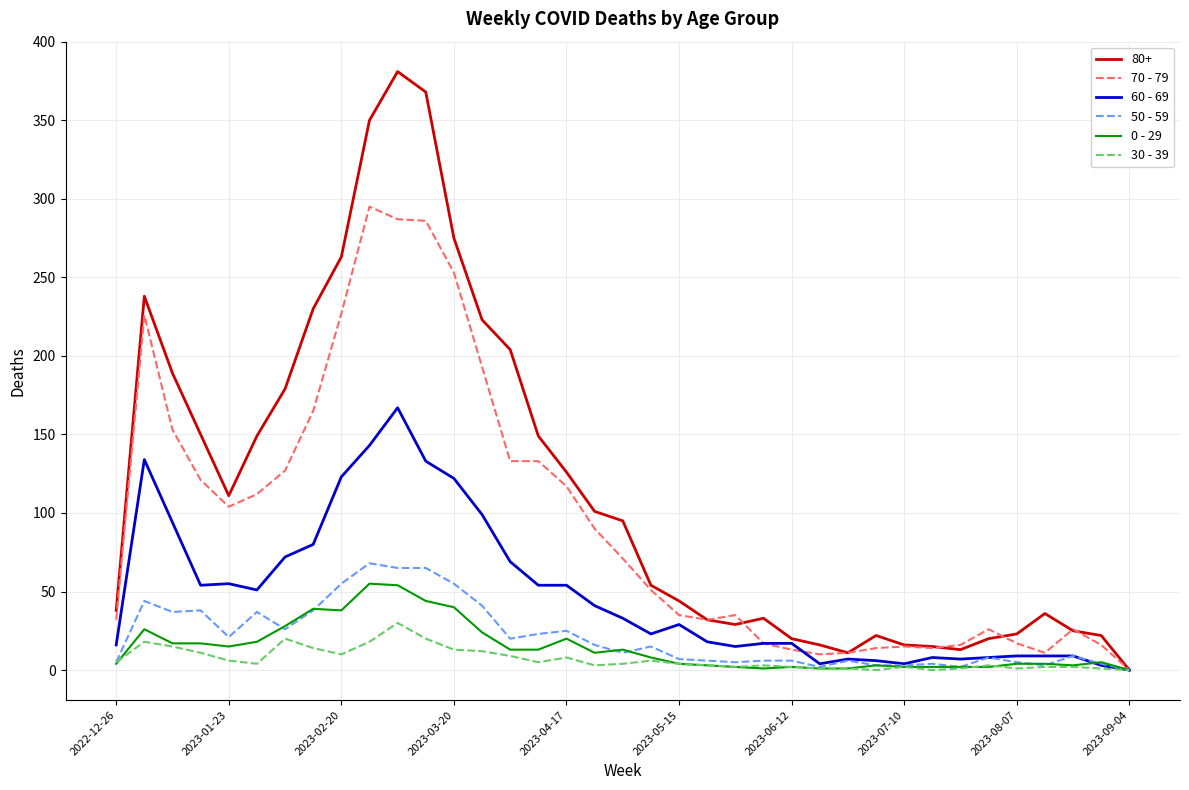

Which series has the largest total across all categories?

80+